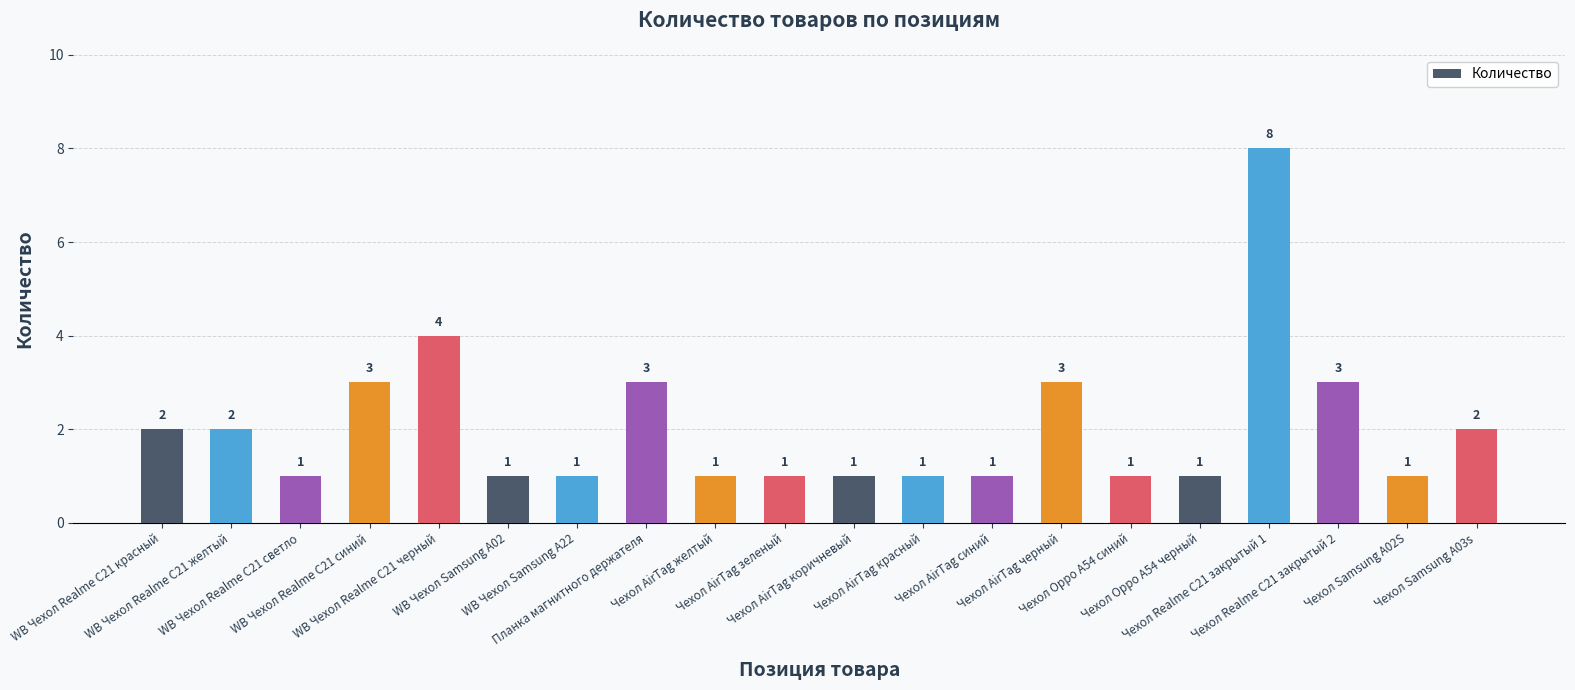

What is the value of the 10th bar from the left?

1